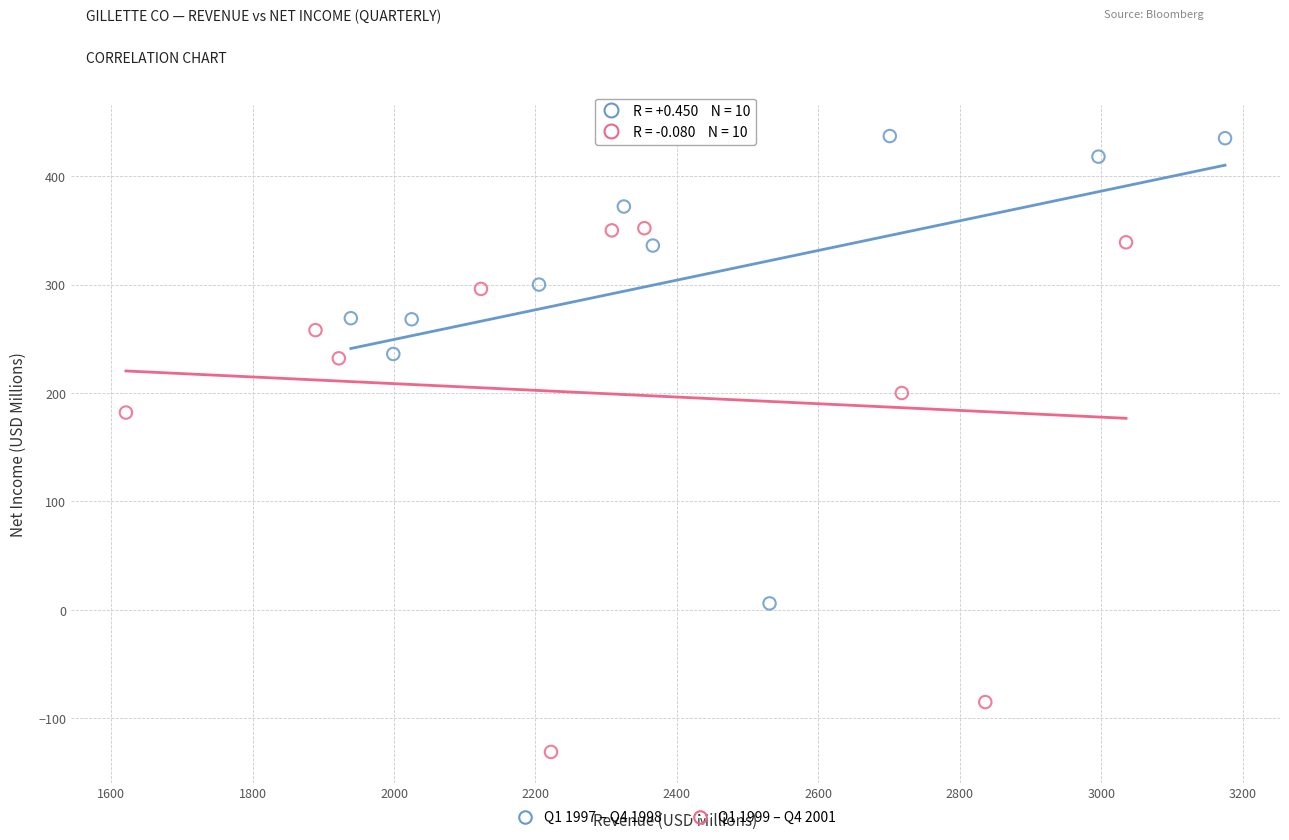

Which series reaches the maximum Y coordinate?

Q1 1997 – Q4 1998